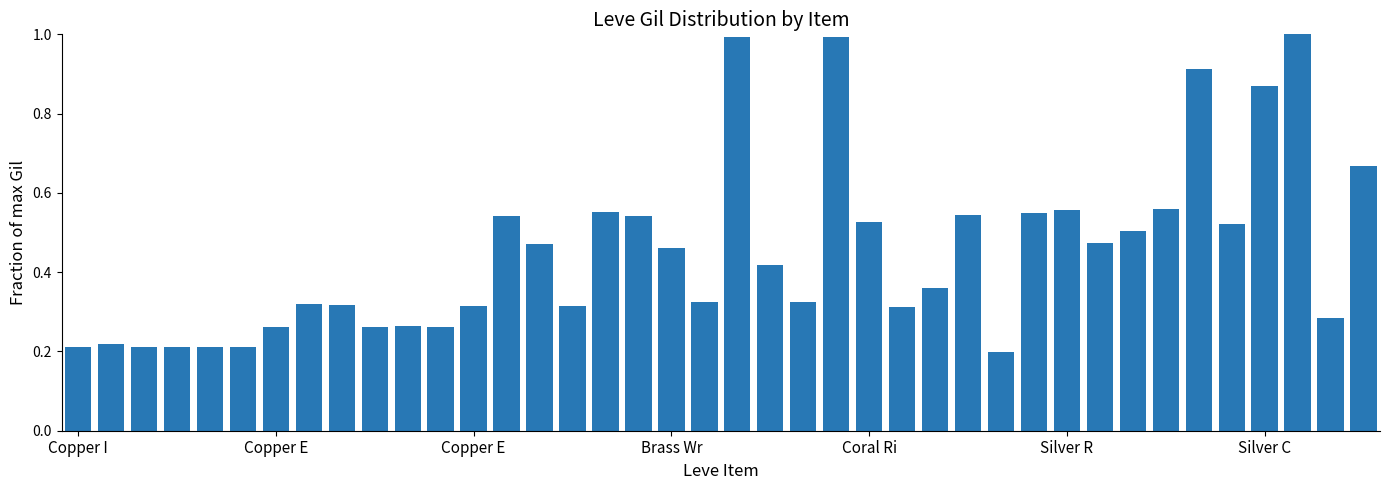

What is the sum of all values?

18.1